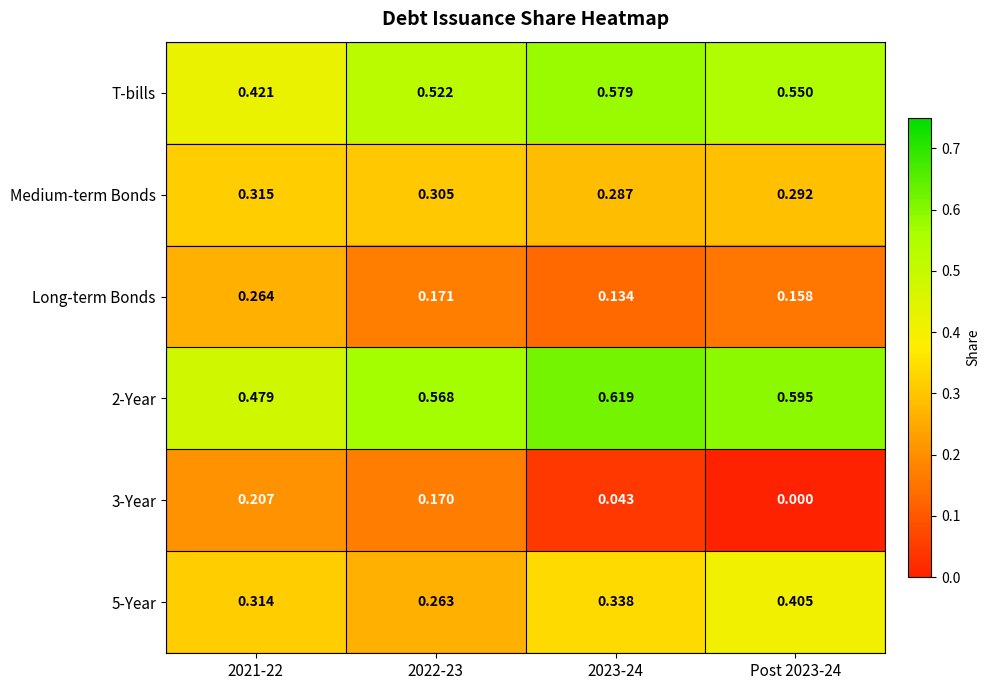

Is the value of 5-Year at Post 2023-24 greater than the value of T-bills at 2022-23?

No